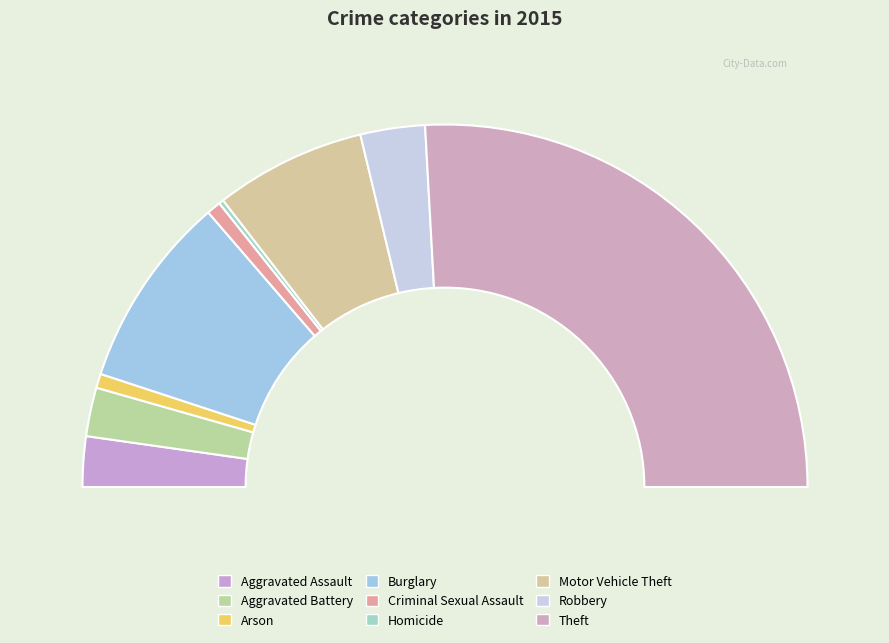

To the nearest percent, what portion does Robbery represent?

6%